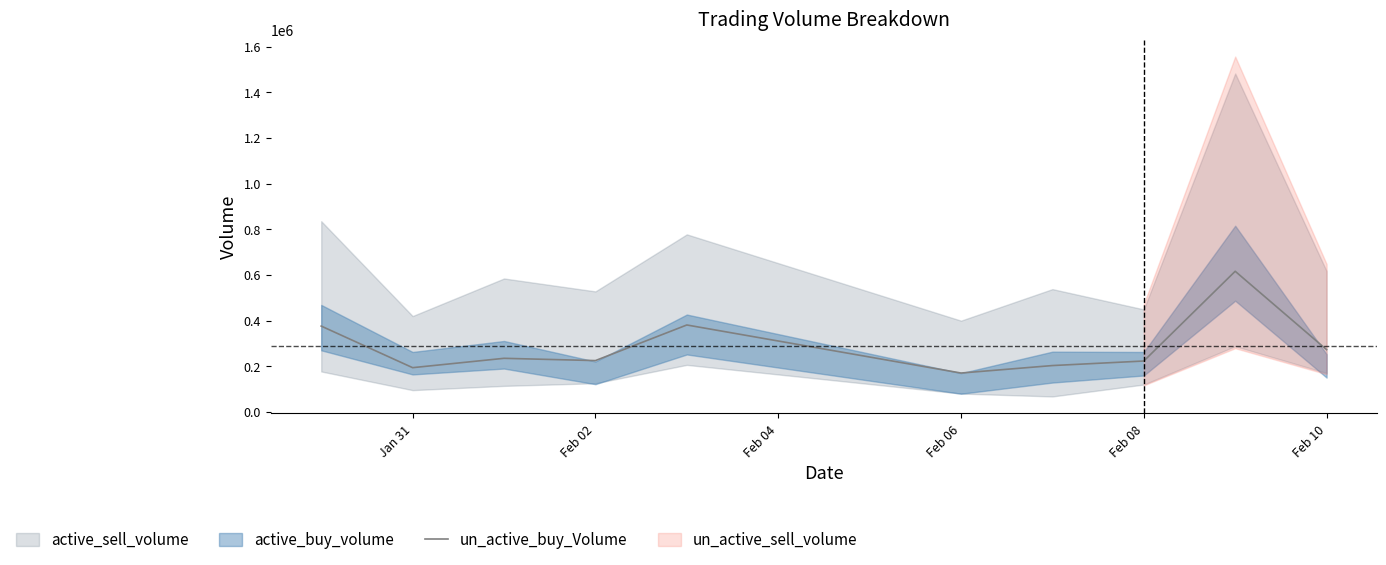

Does the chart have visible grid lines?

No